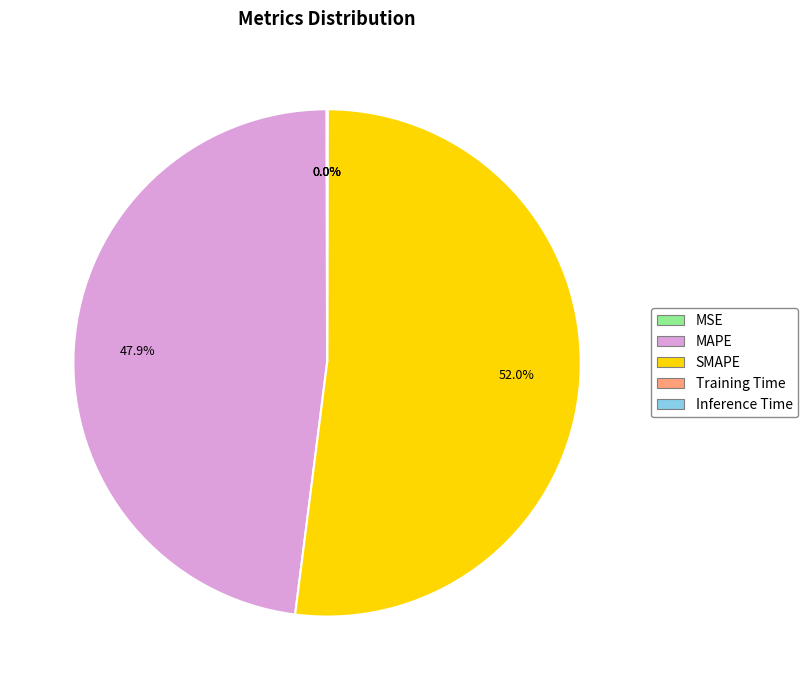

Is SMAPE the majority of the pie?

Yes